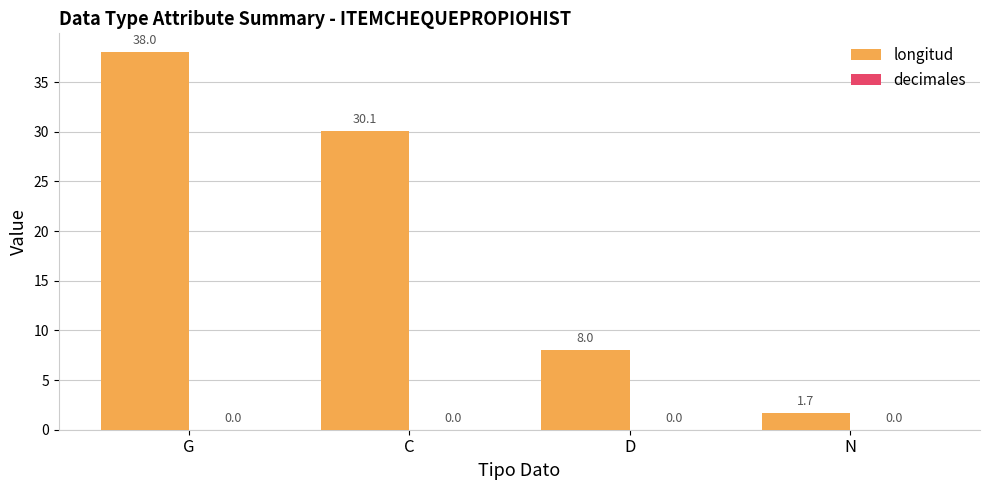

What value does the data have at D?

8.0